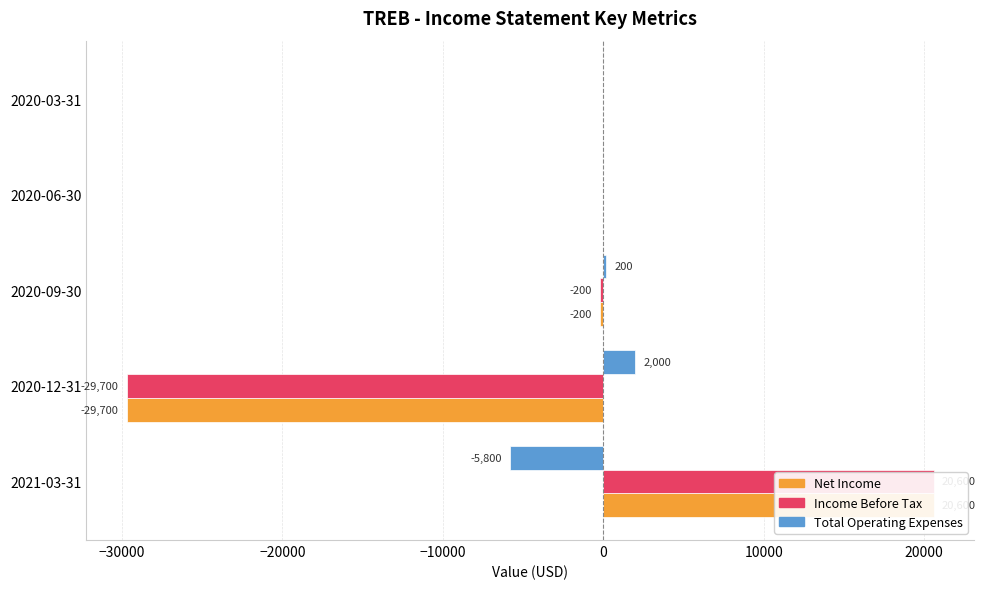

At how many categories does at least one series exceed 15474?

1